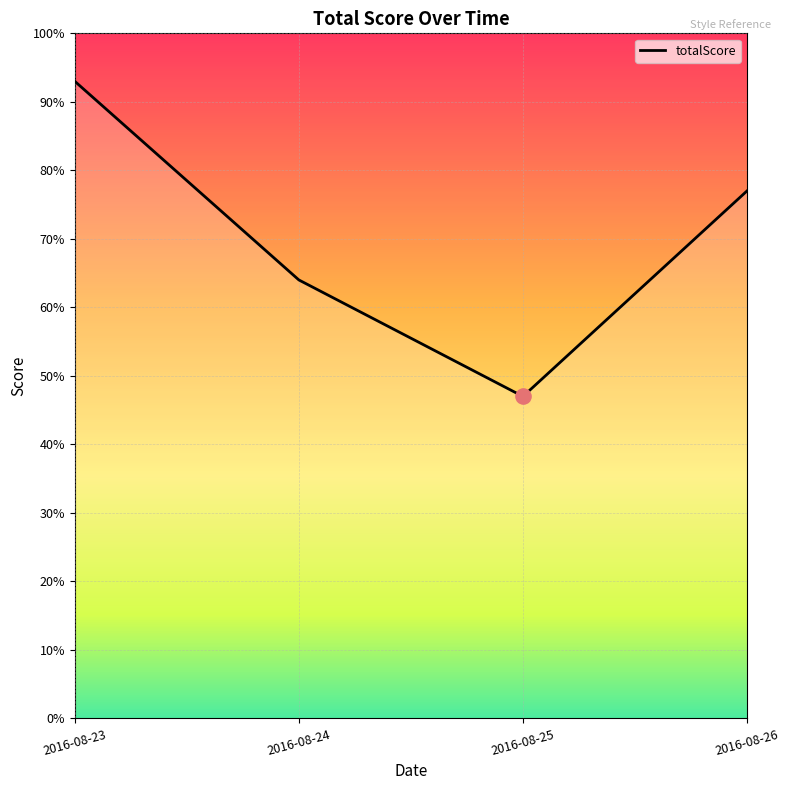

What is the ratio of the value at 2016-08-23 to the value at 2016-08-25?

2.0